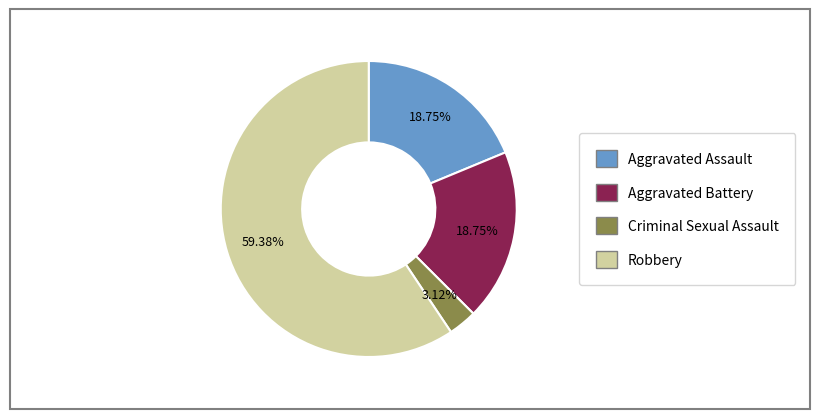

Which category accounts for the majority?

Robbery